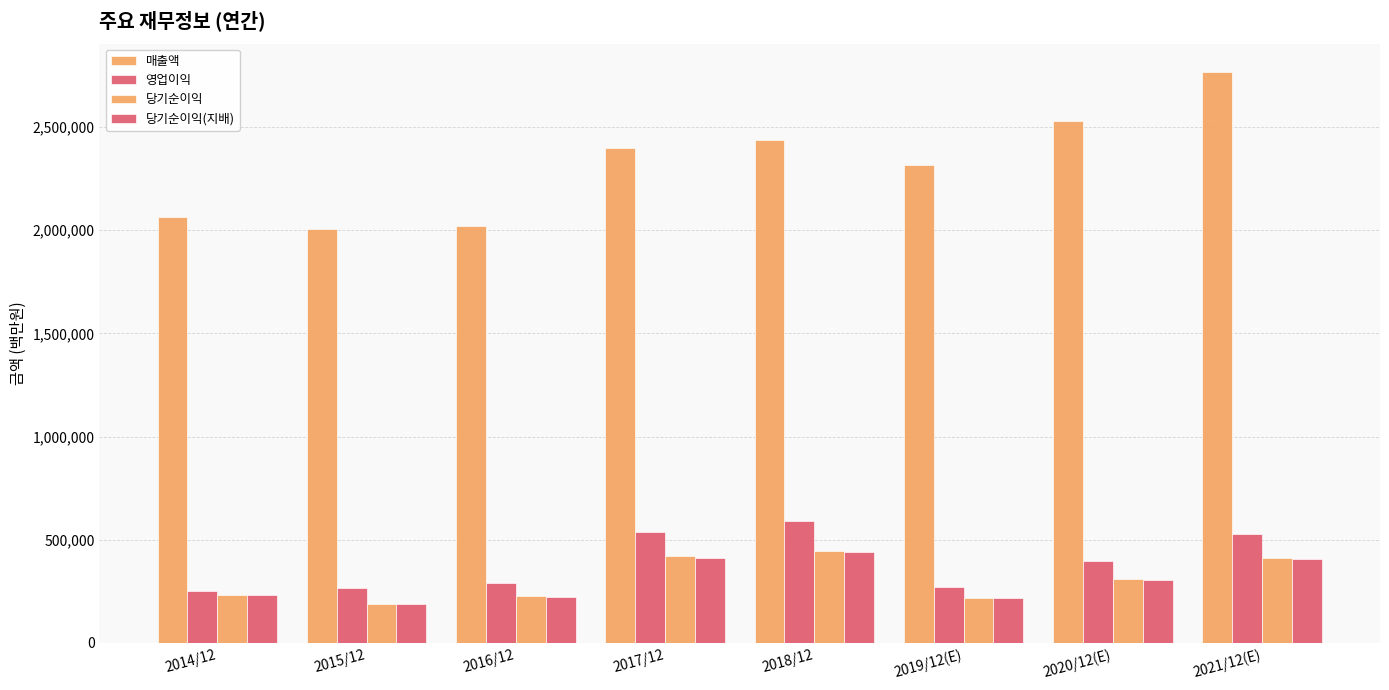

Are the bars grouped side by side (vs. stacked)?

Yes